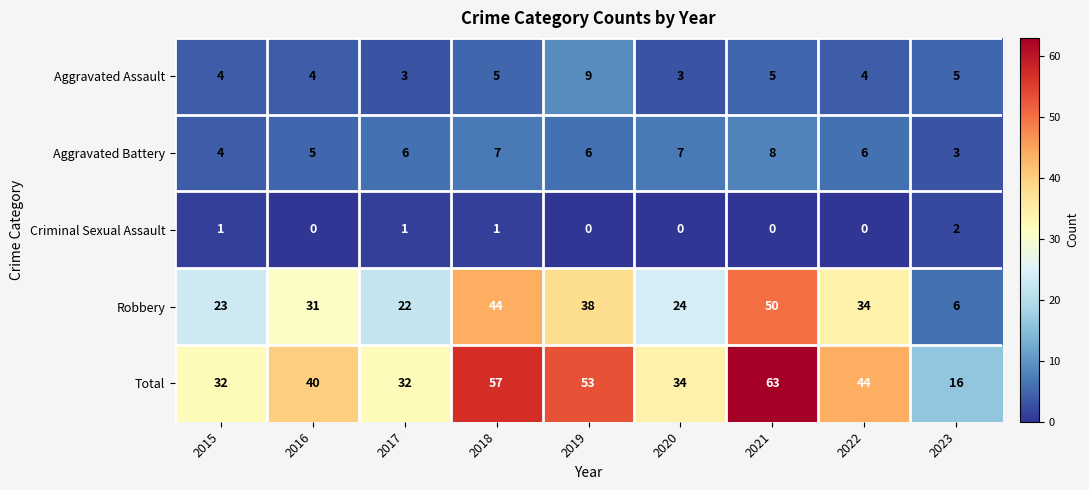

The Robbery series shows 2 at 2023. True or false?

False